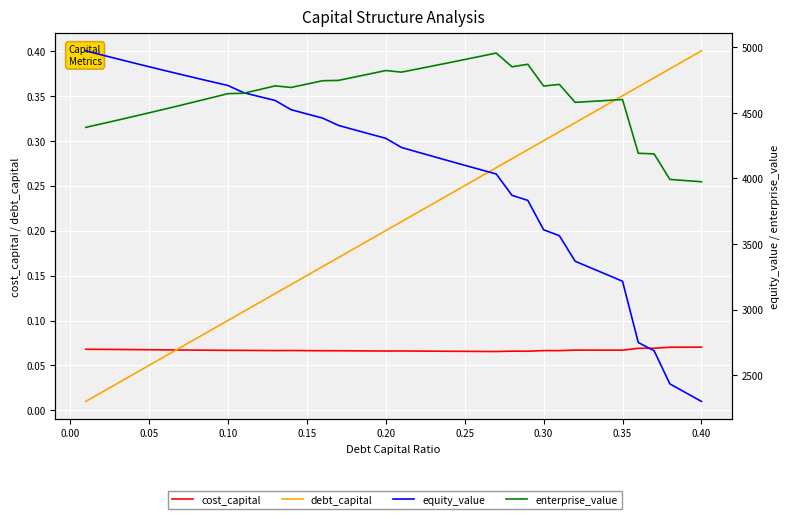

Where is equity_value nearest to the value 3636?

0.30